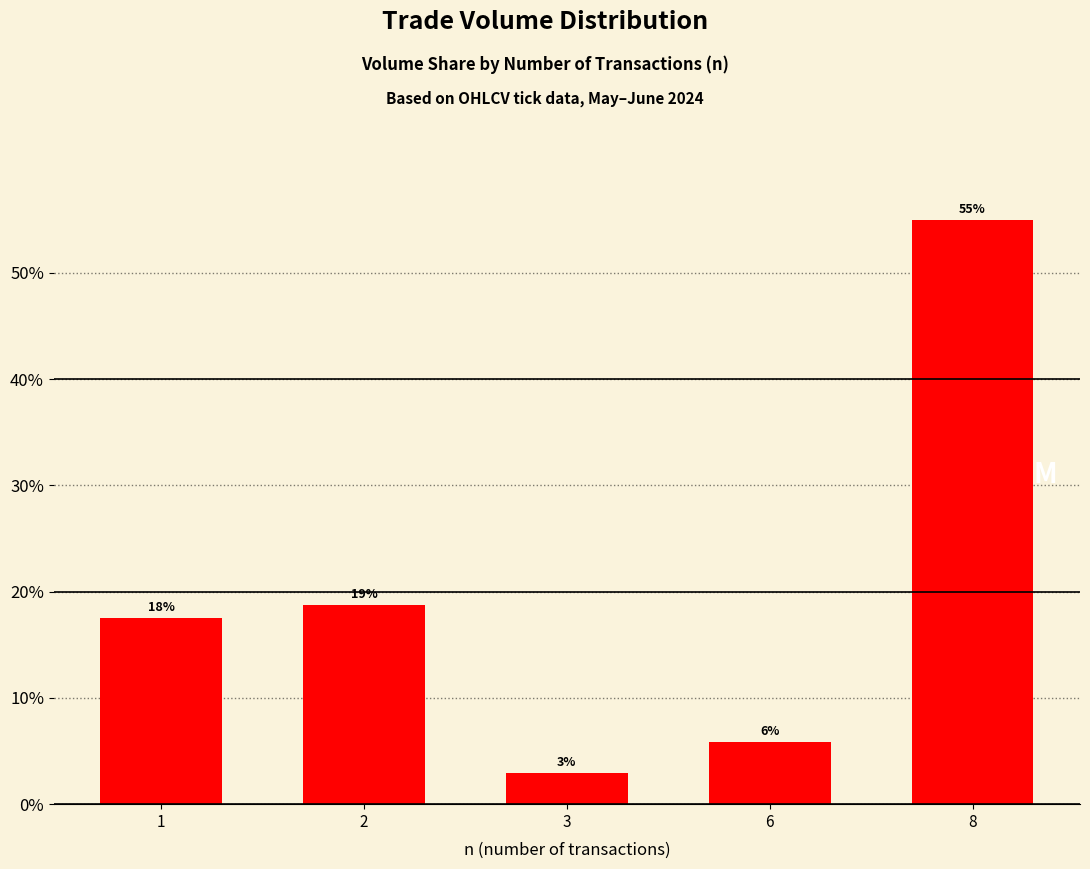

Is it true that the value at 1 is 28.9?

False